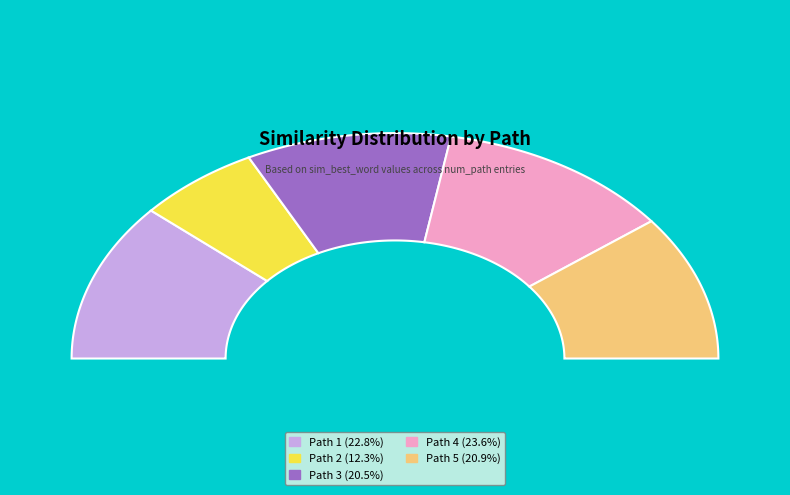

What portion of the pie excludes 5?

79.1%